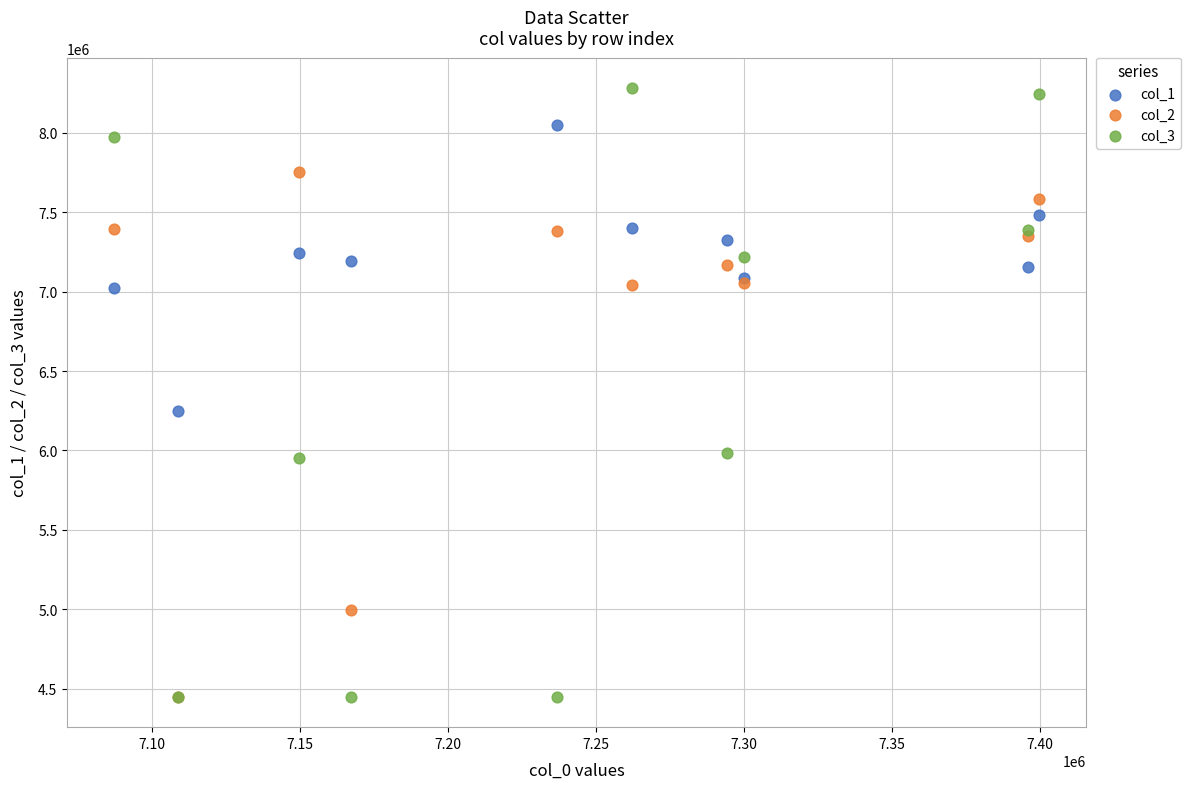

Which series reaches the maximum Y coordinate?

col_3